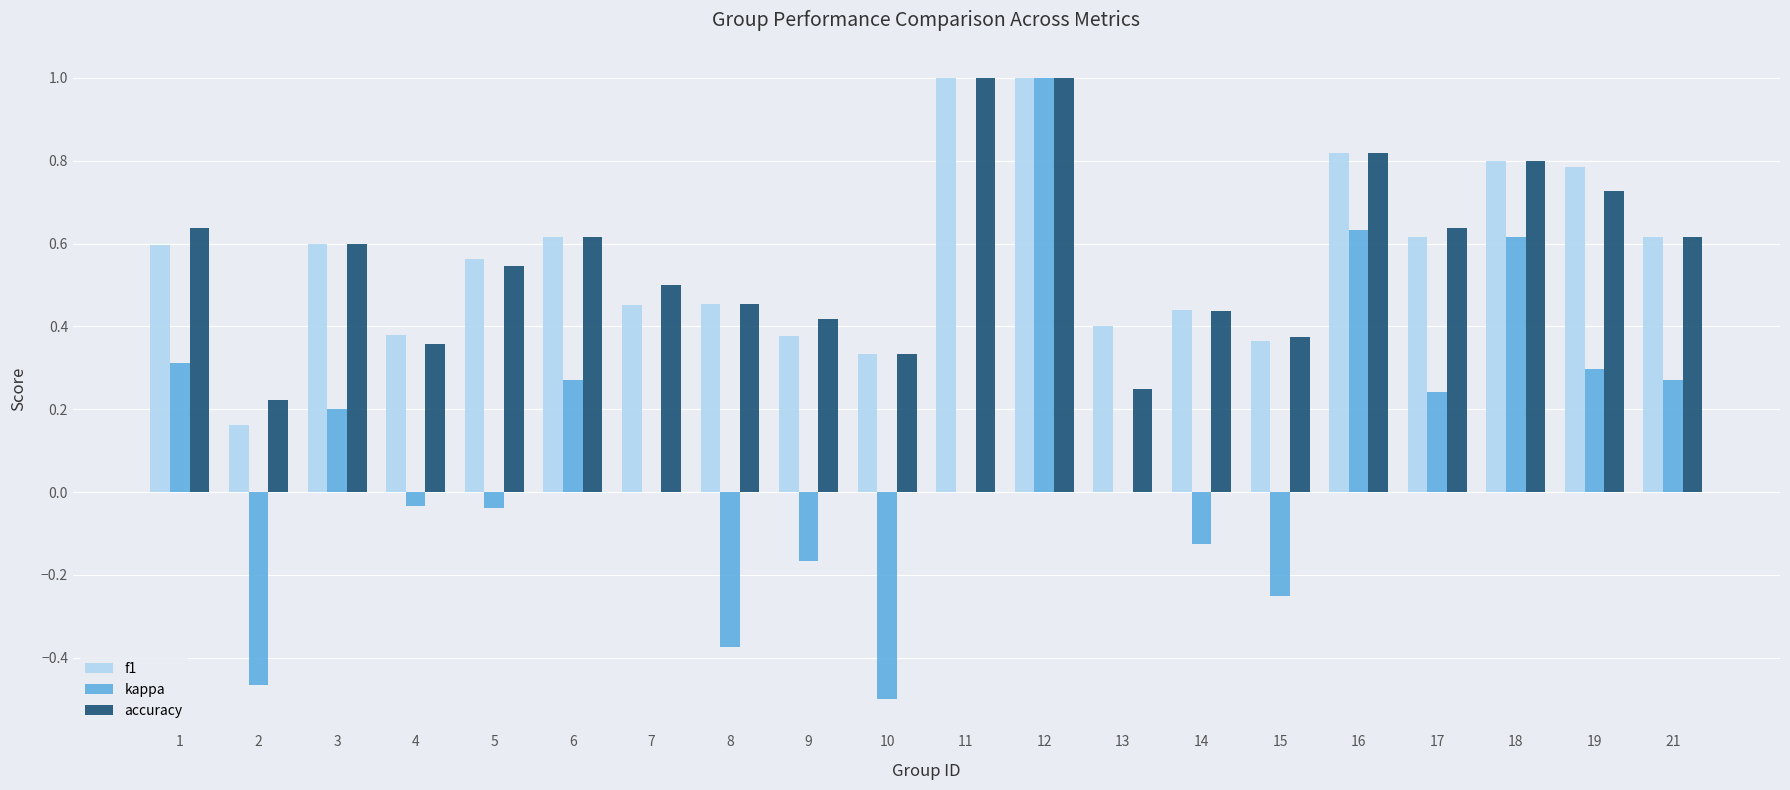

Which series changed the most between 8 and 13?

kappa